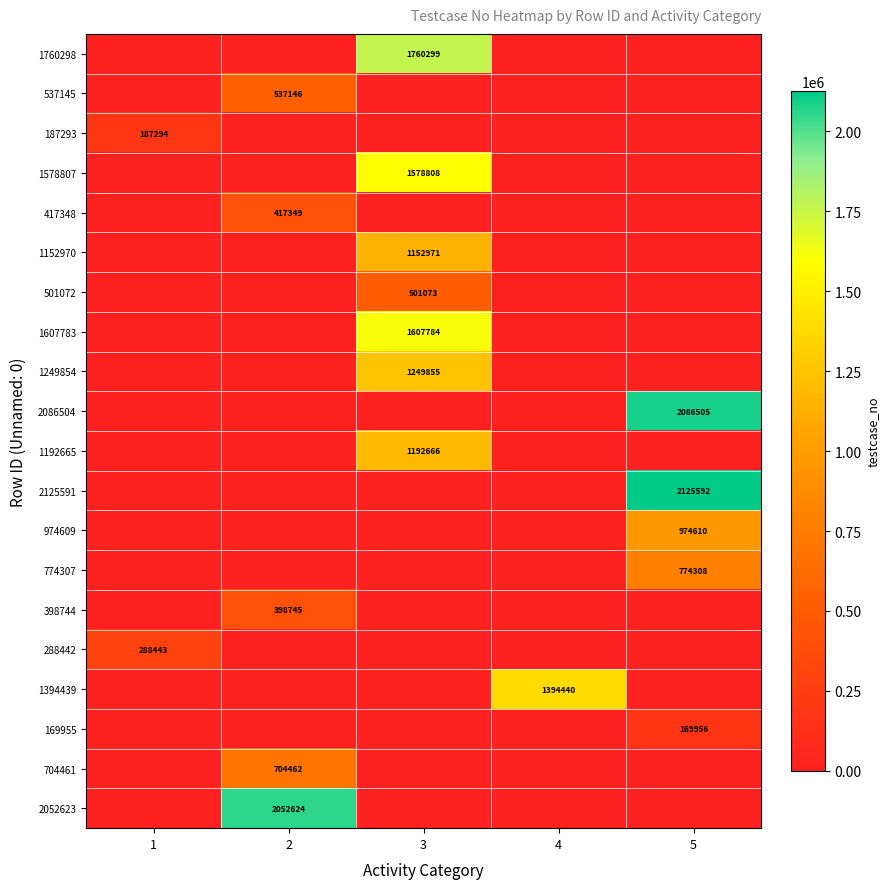

The value of 1394439 at 4 is 1394440. True or false?

True